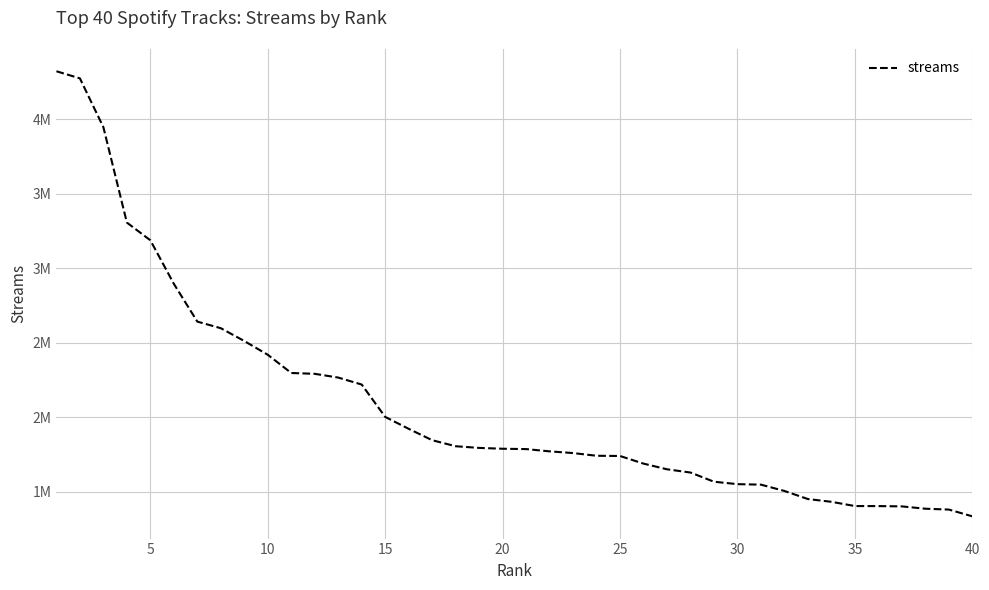

Does the chart display data point markers on the line(s)?

No